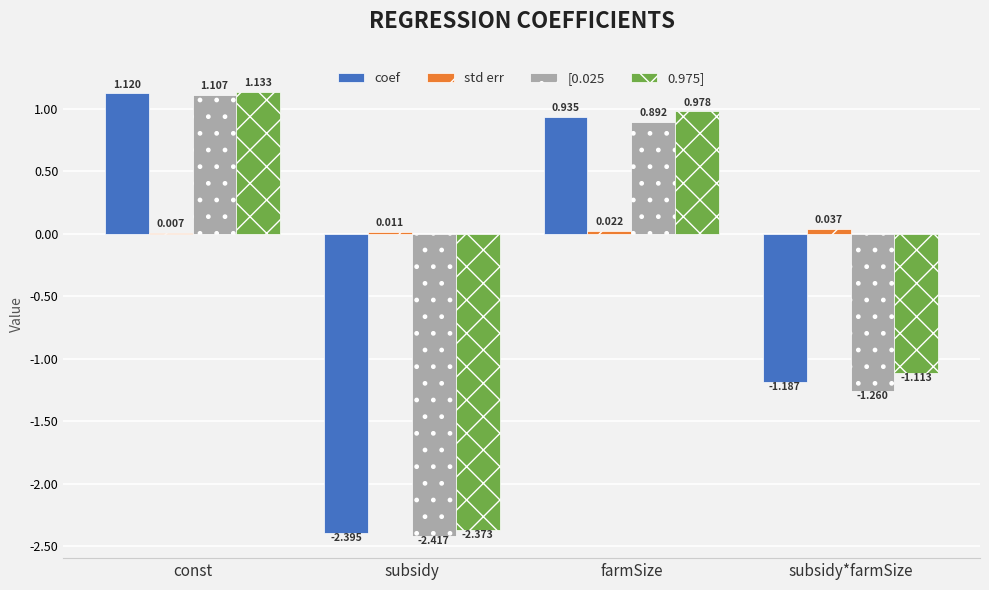

Which category has the highest value in the coef series?

const